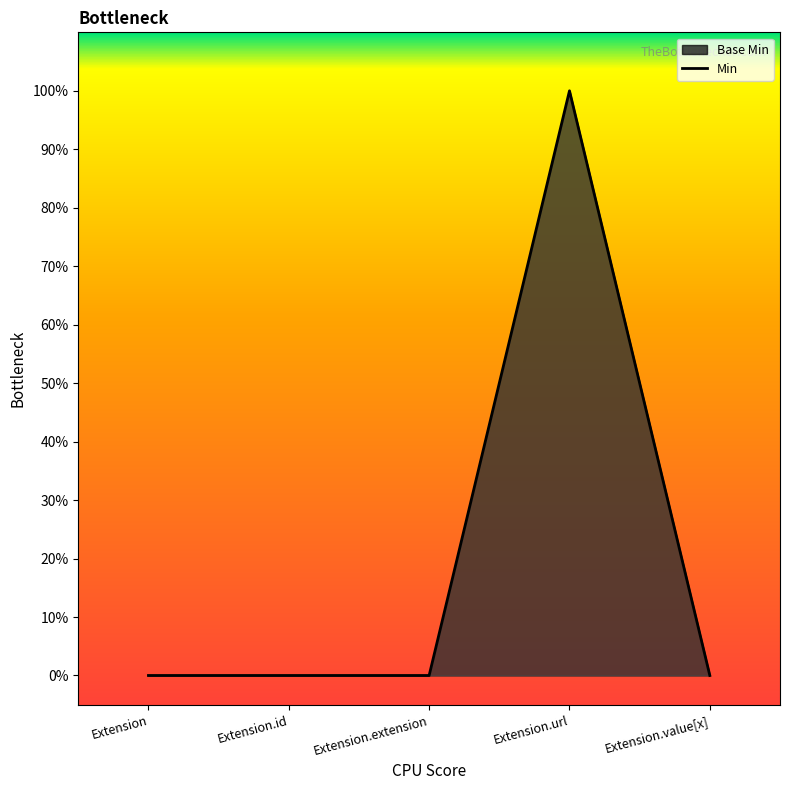

What is the label of the 4th point from the left?

Extension.url